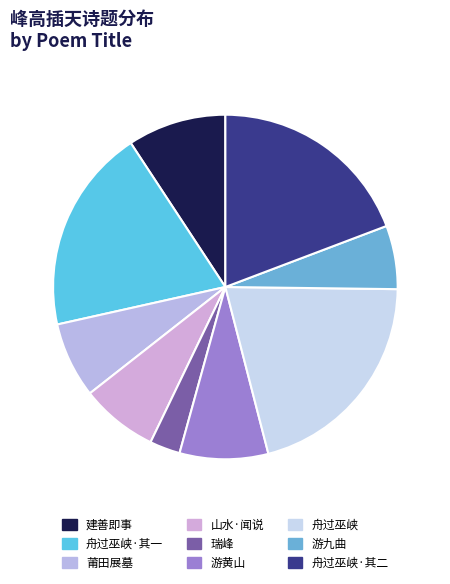

Which slice is the largest?

舟过巫峡